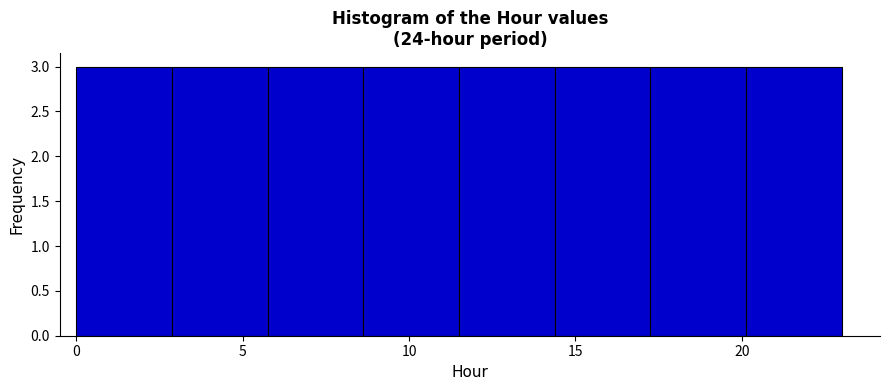

How tall is the bar that spans 3.0 to 6.0 on the x-axis? Neither the bar edges nor the heights are printed on the chart, so give them approximately, as read against the axes.

3